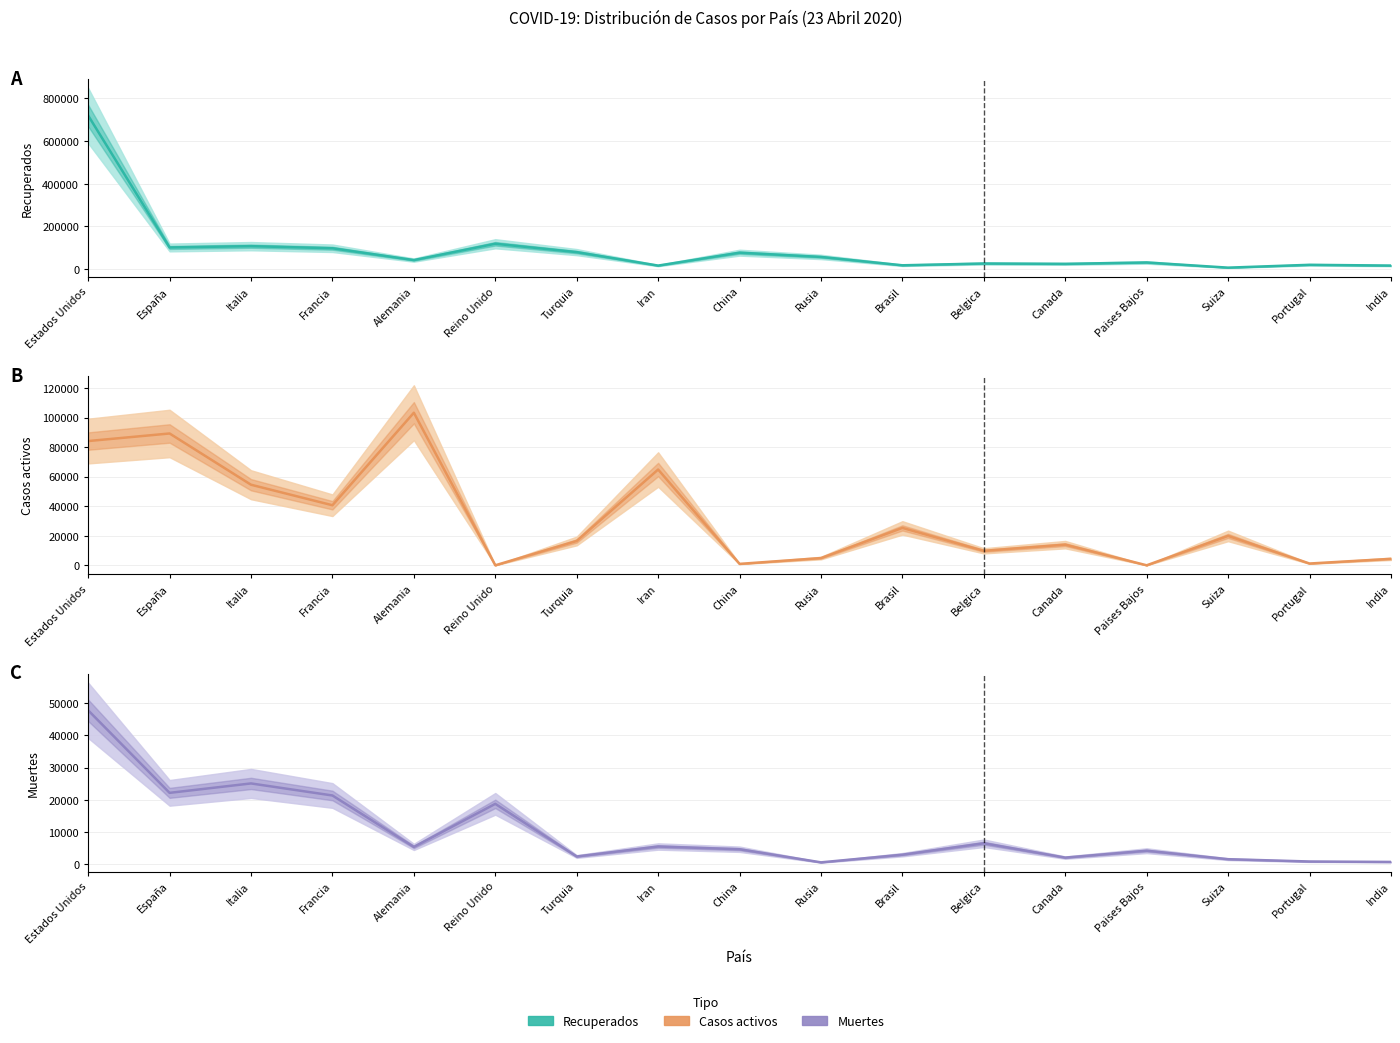

At how many categories does at least one series exceed 241270?

1